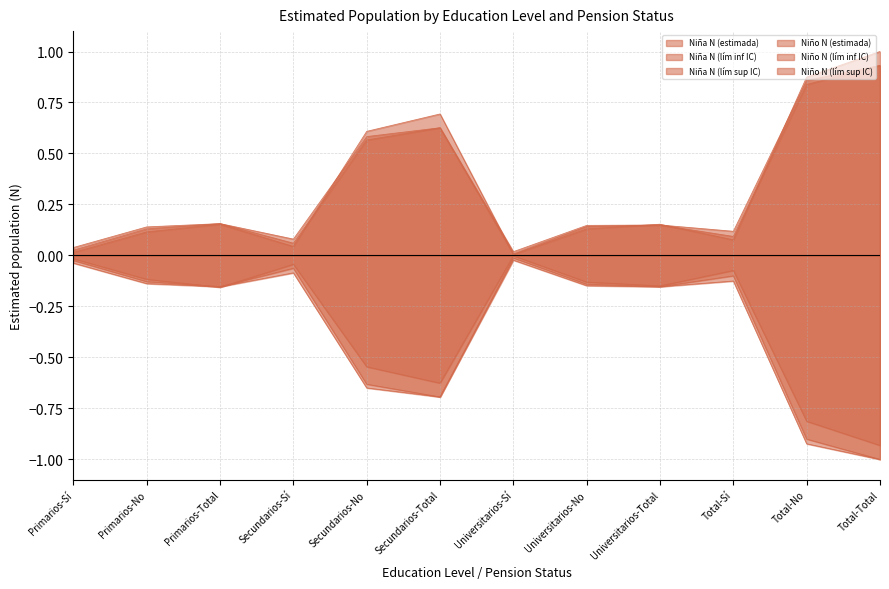

In Niño N (lím inf IC), how many points are higher than both neighbors (excluding endpoints)?

3